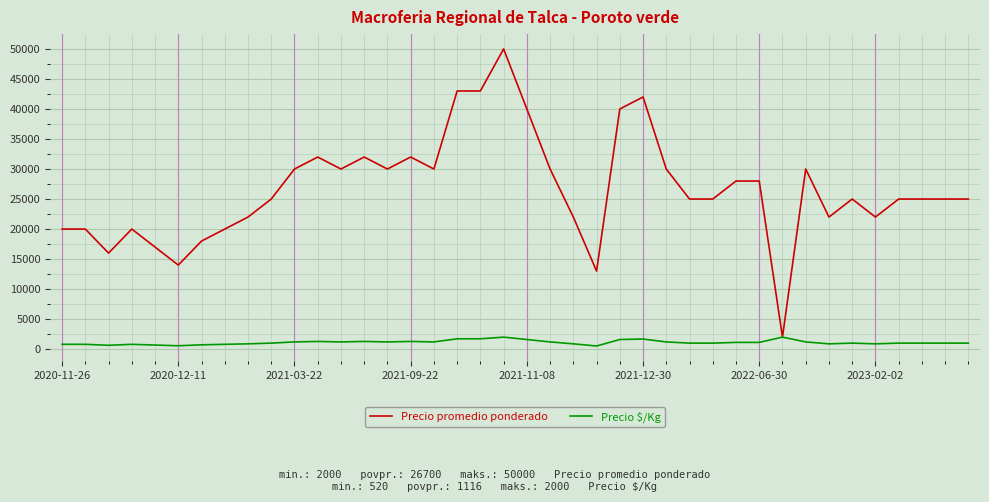

Which series has the largest total across all categories?

Precio promedio ponderado